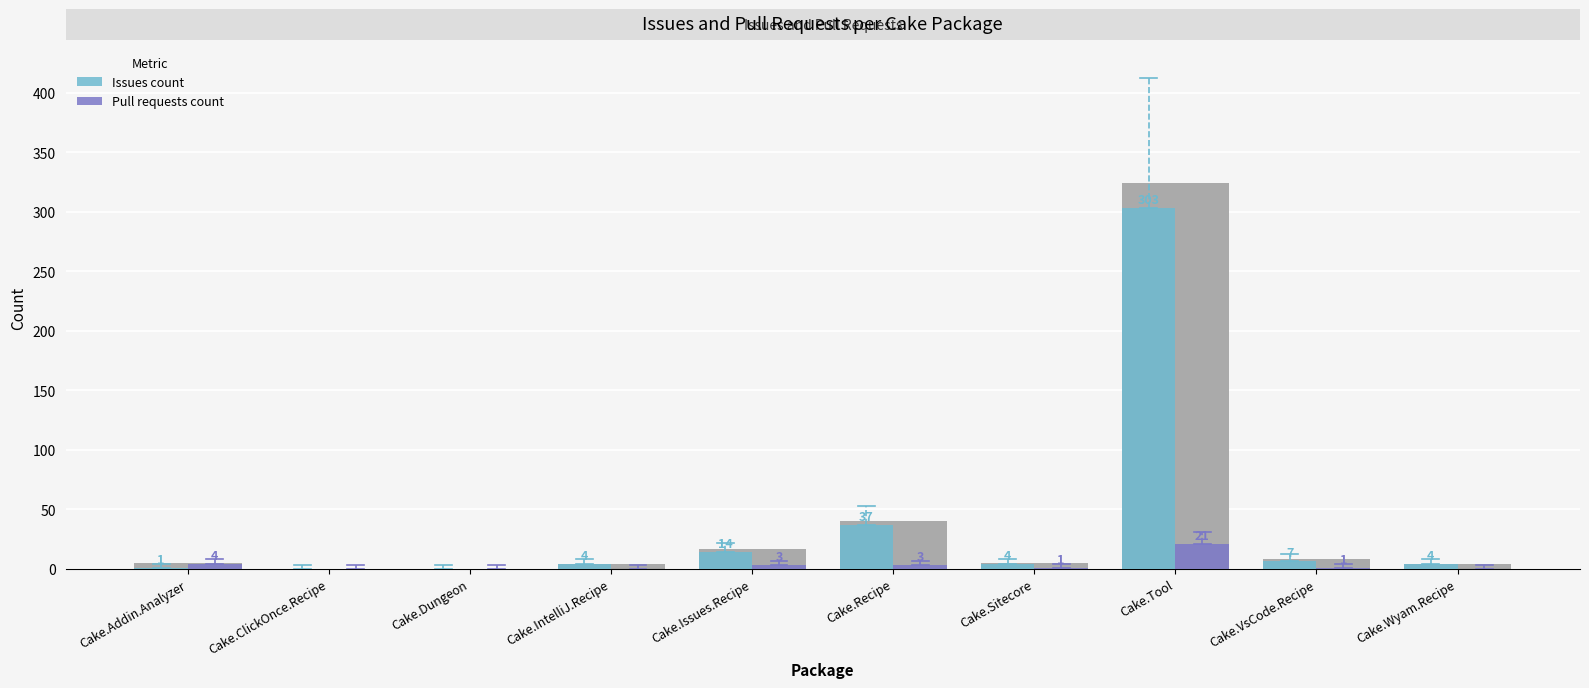

List the series in order of their peak value, highest first.

Issues count, Pull requests count